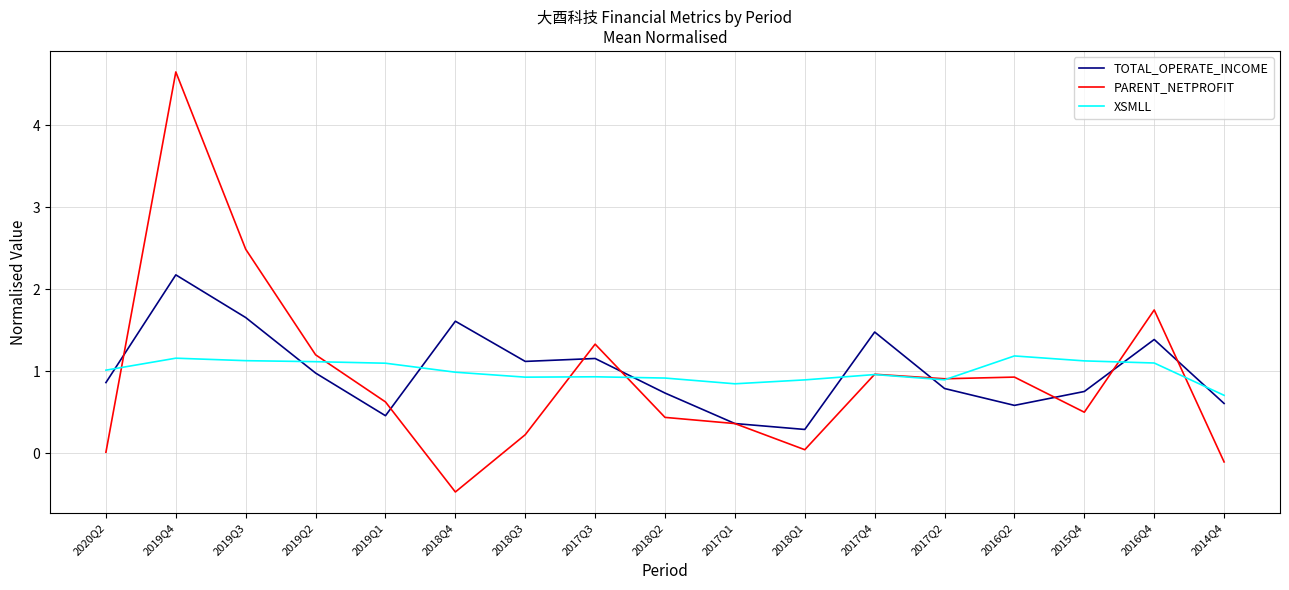

True or false: TOTAL_OPERATE_INCOME has more than 0 interior local peaks.

True